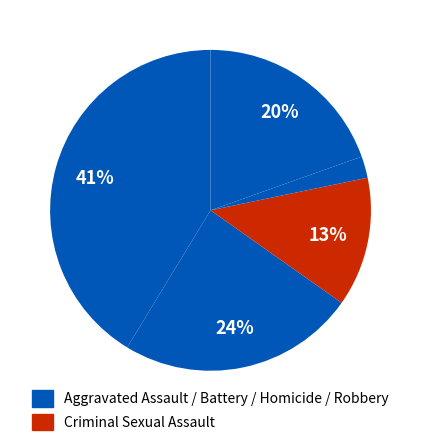

How many slices are in this pie chart?

5